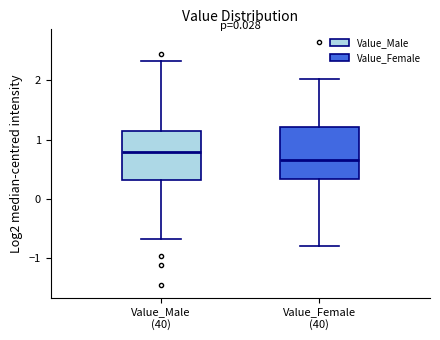

Where is the upper edge of the box for Value_Male (40) on the y-axis? The values are not printed on the chart, so give them approximately, as read against the axis.

1.1